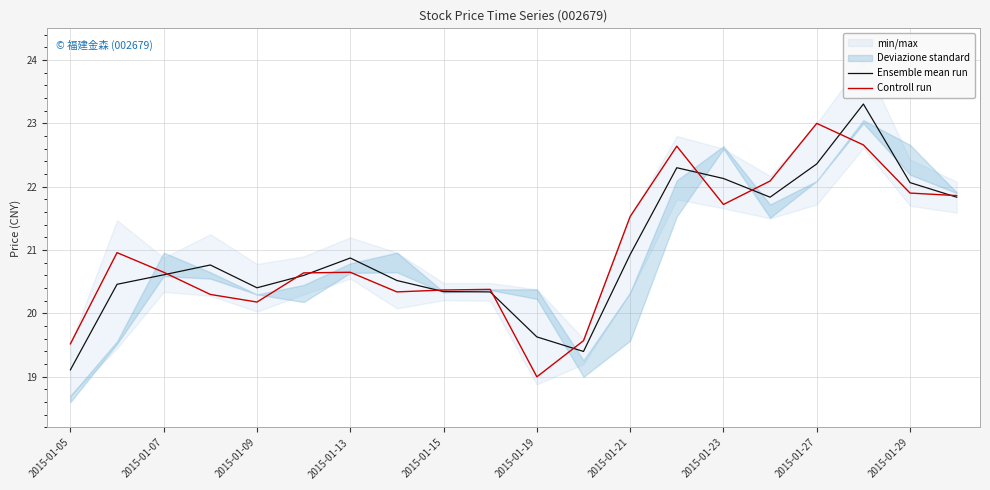

Reading left to right, list all the values displayed in this chart.

Ensemble mean run: 19.1	20.5	20.6	20.8	20.4	20.6	20.9	20.5	20.3	20.3	19.6	19.4	20.9	22.3	22.1	21.8	22.4	23.3	22.1	21.8
Controll run: 19.5	21.0	20.6	20.3	20.2	20.6	20.6	20.3	20.4	20.4	19.0	19.6	21.5	22.6	21.7	22.1	23.0	22.7	21.9	21.9